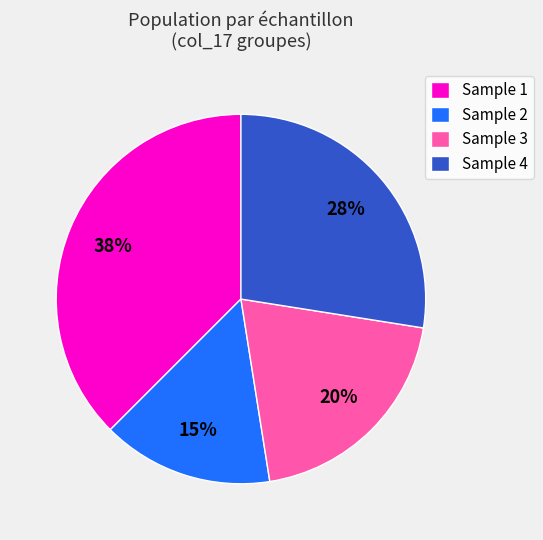

Which category has the smallest portion of the pie?

Sample 2